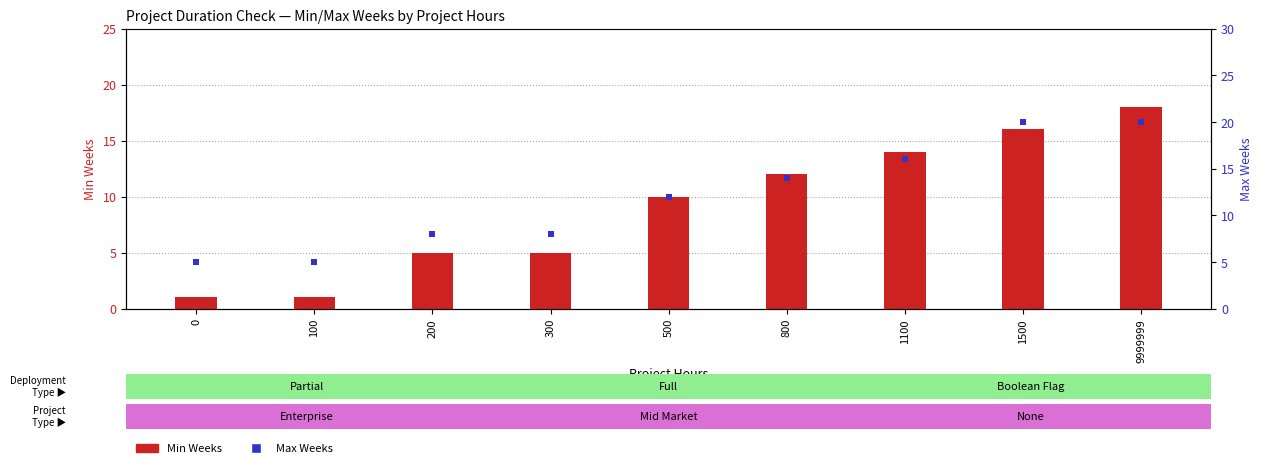

What is the total value across all series at 9999999?

38